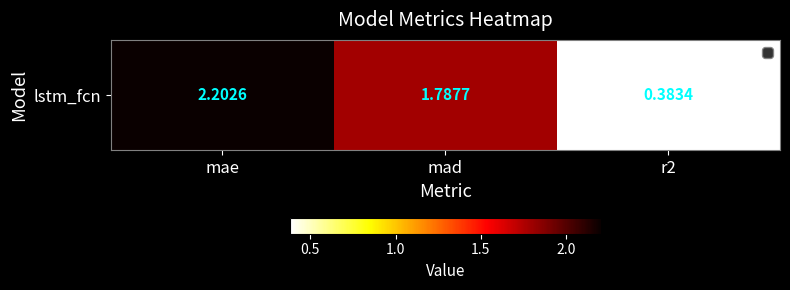

List the labels in order of value, largest first.

mae, mad, r2